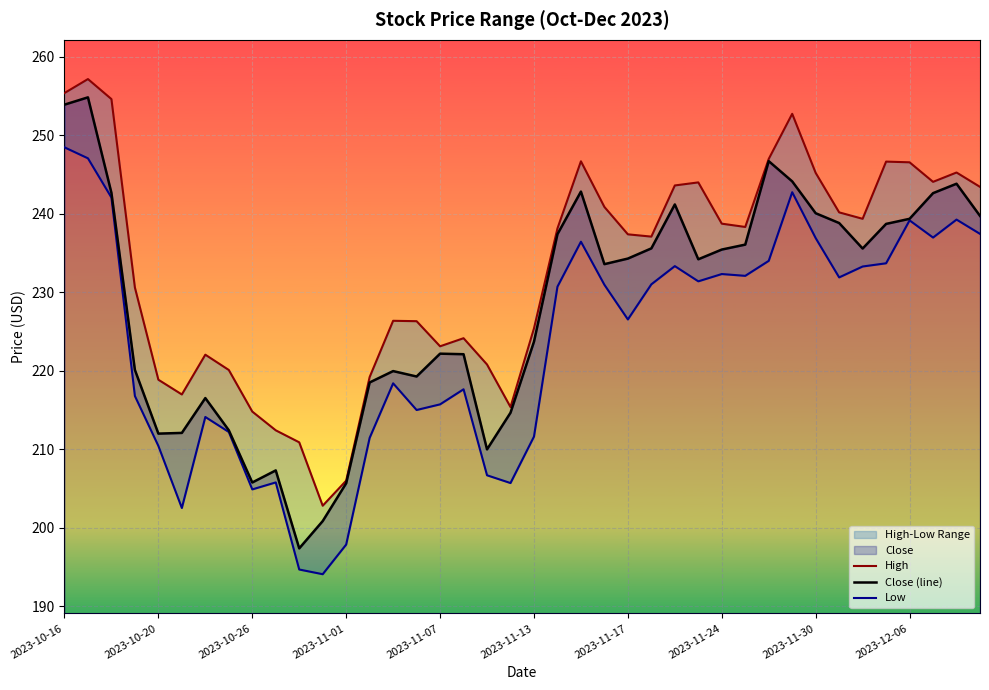

Reading left to right, extract all data points from this chart.

High: 255.4	257.2	254.6	230.6	218.9	217.0	222.1	220.1	214.8	212.4	210.9	202.8	206.0	219.2	226.4	226.3	223.1	224.1	220.8	215.4	225.4	238.1	246.7	240.9	237.4	237.1	243.6	244.0	238.8	238.3	247.0	252.8	245.2	240.2	239.4	246.7	246.6	244.1	245.3	243.4
Close (line): 253.9	254.9	242.7	220.1	212.0	212.1	216.5	212.4	205.8	207.3	197.4	200.8	205.7	218.5	220.0	219.3	222.2	222.1	210.0	214.6	223.7	237.4	242.8	233.6	234.3	235.6	241.2	234.2	235.4	236.1	246.7	244.1	240.1	238.8	235.6	238.7	239.4	242.6	243.8	239.7
Low: 248.5	247.1	242.1	216.8	210.4	202.5	214.1	212.2	204.9	205.8	194.7	194.1	197.9	211.4	218.4	215.0	215.7	217.6	206.7	205.7	211.6	230.7	236.4	231.0	226.5	231.0	233.3	231.4	232.3	232.1	234.0	242.8	236.9	231.9	233.3	233.7	239.2	237.0	239.3	237.4